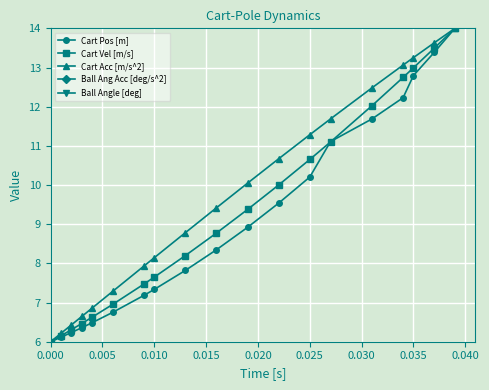

True or false: Cart Vel [m/s] has more than 1 points higher than both neighbors.

False